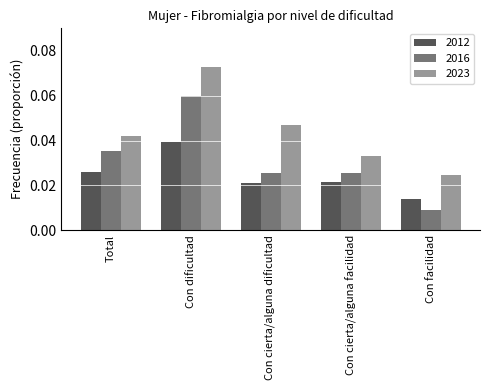

List the series in order of their peak value, highest first.

2023, 2016, 2012